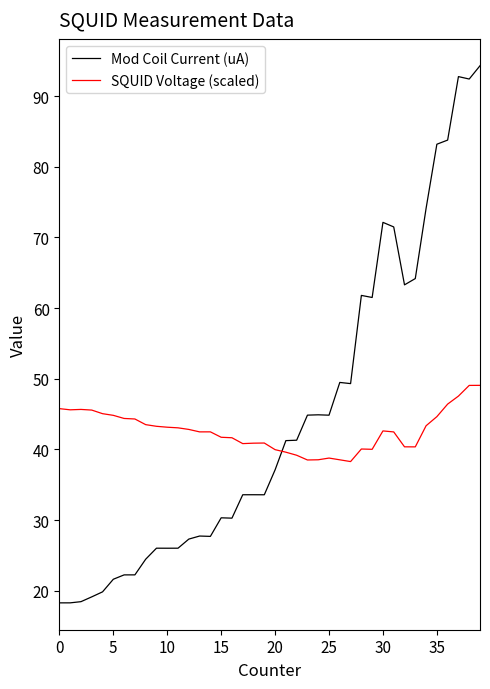

What is the lowest value of the Mod Coil Current (uA) series?

18.3